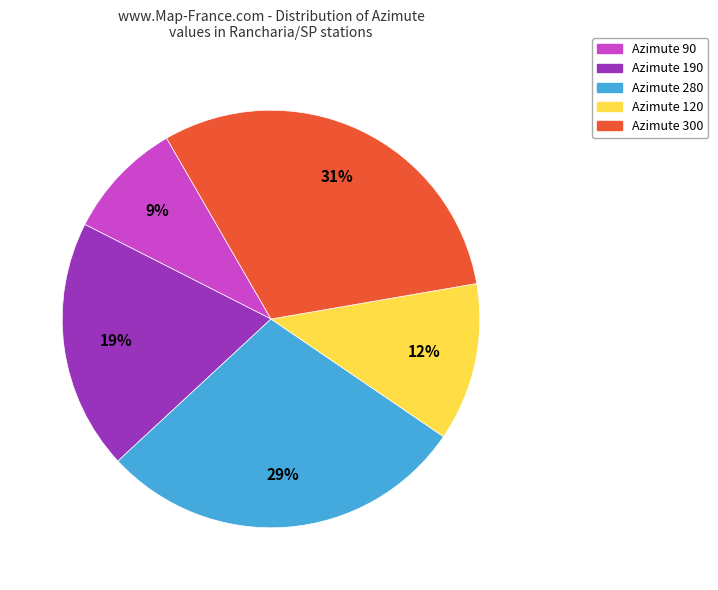

The Azimute 190 slice represents 33% of the pie. True or false?

False